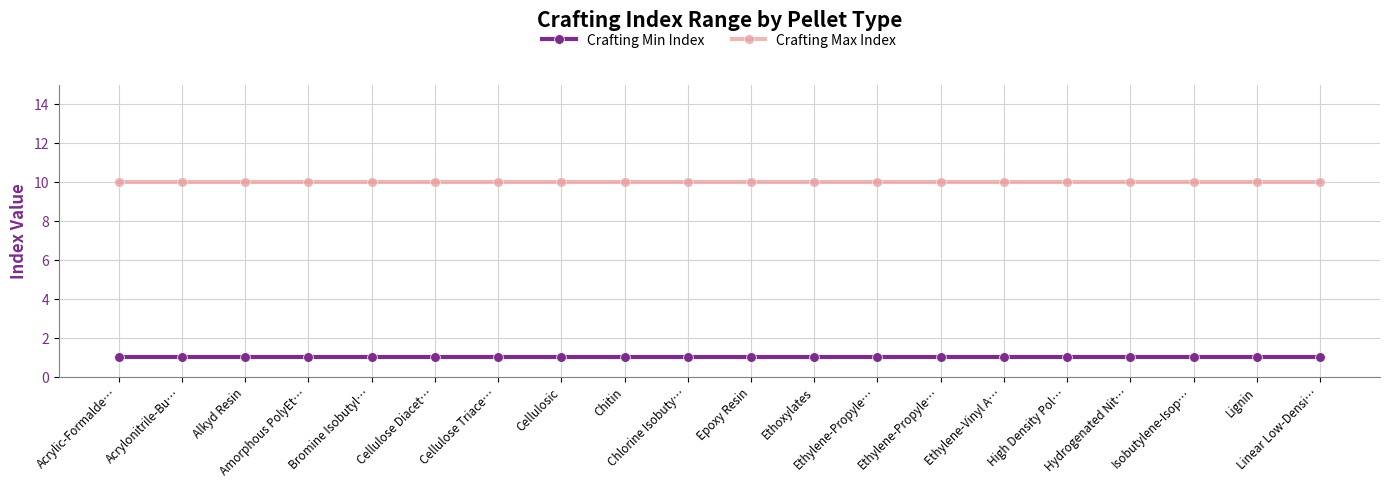

Does the chart have visible grid lines?

Yes